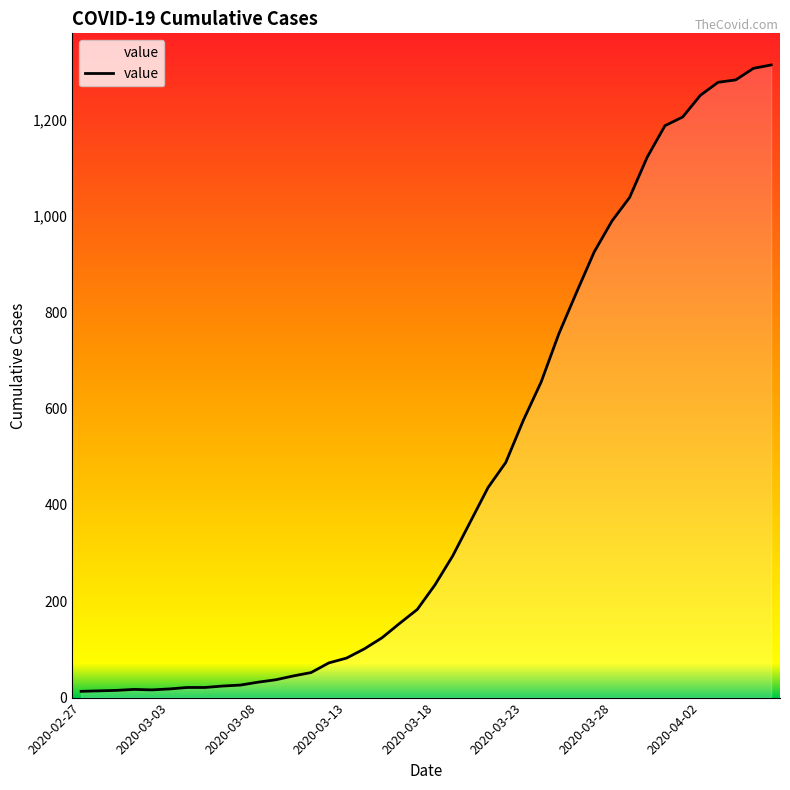

What is the difference between the maximum and minimum values?

1300